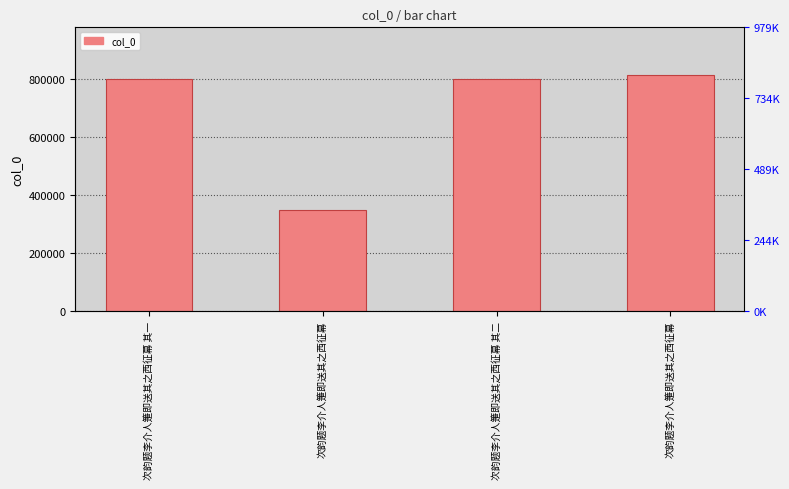

Reading right to left, transcribe all the data shown in this chart.

816579	802368	349593	802367